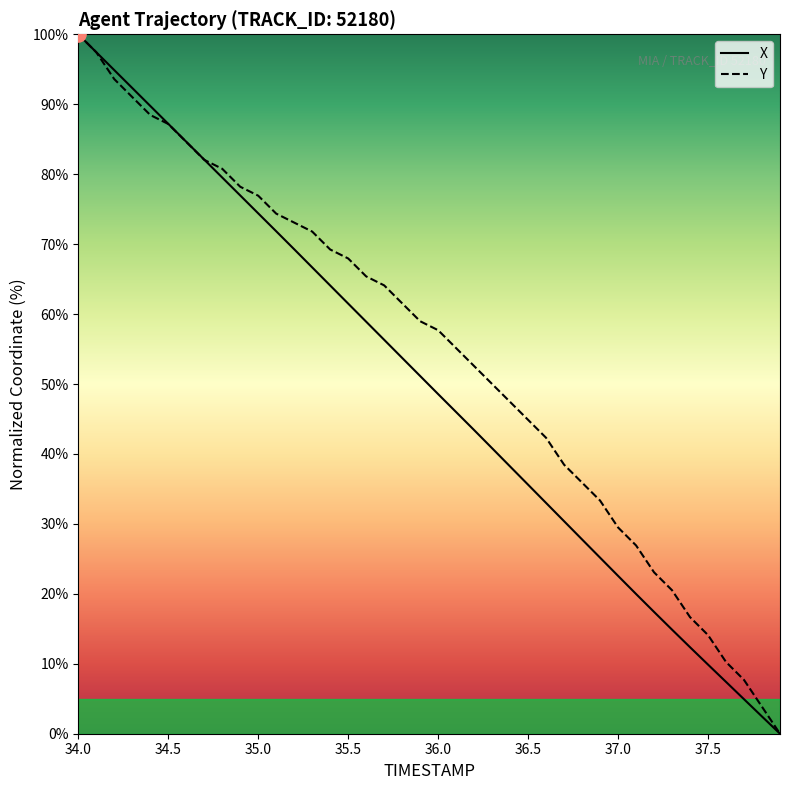

At which category is the sum across all series the highest?

34.0